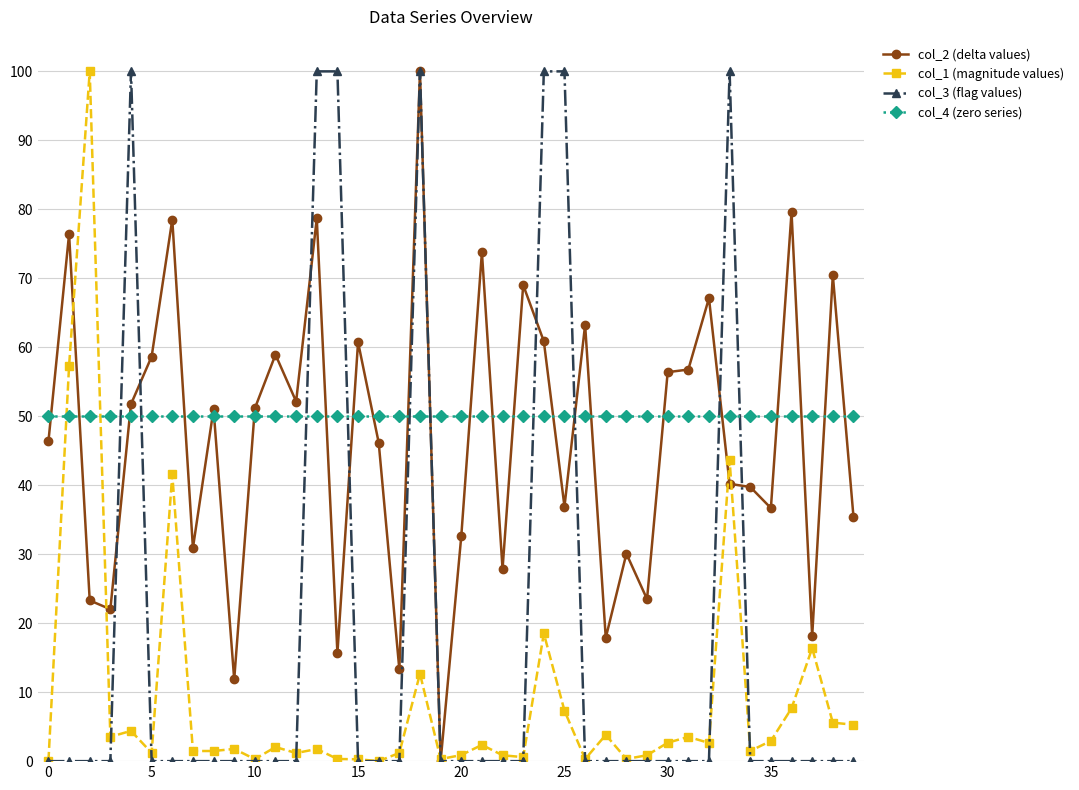

What is the average value of the col_2 (delta values) series?

46.6